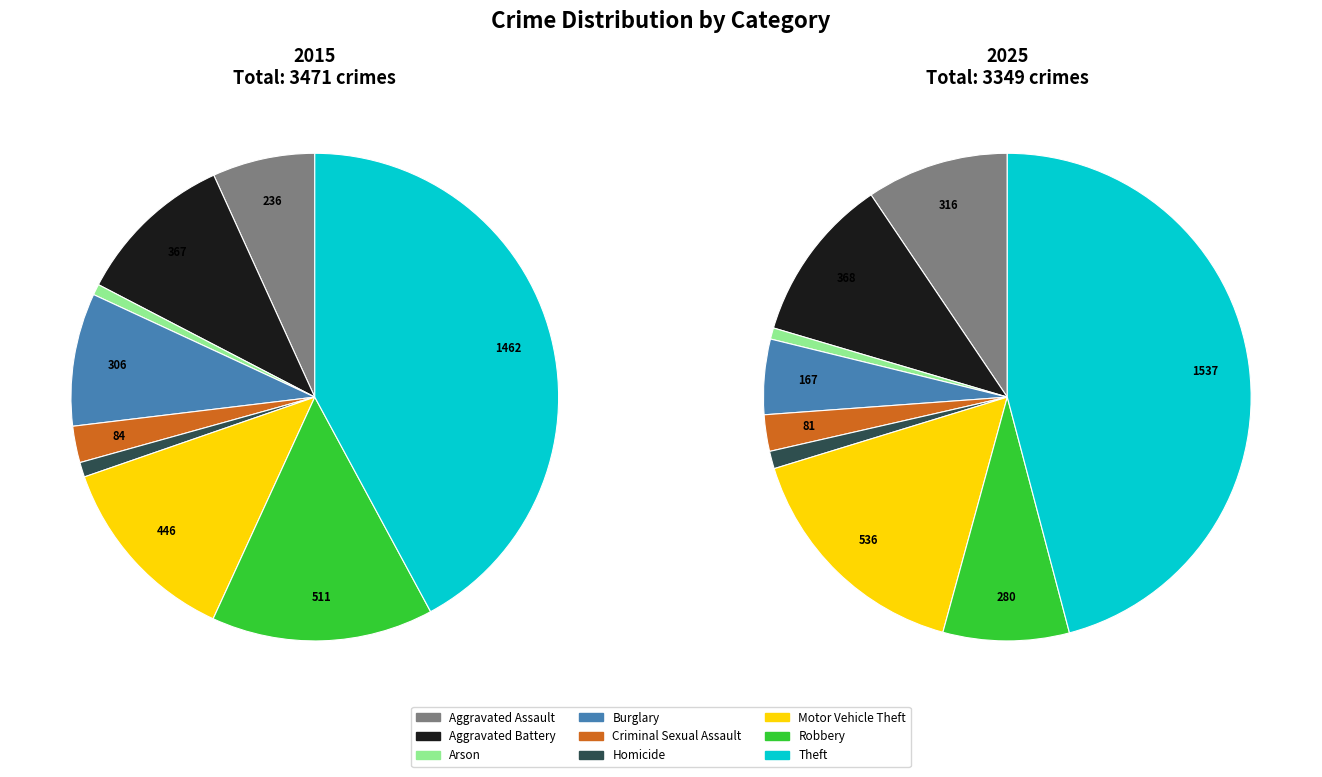

Combined, do Arson and Theft account for over 50%?

No